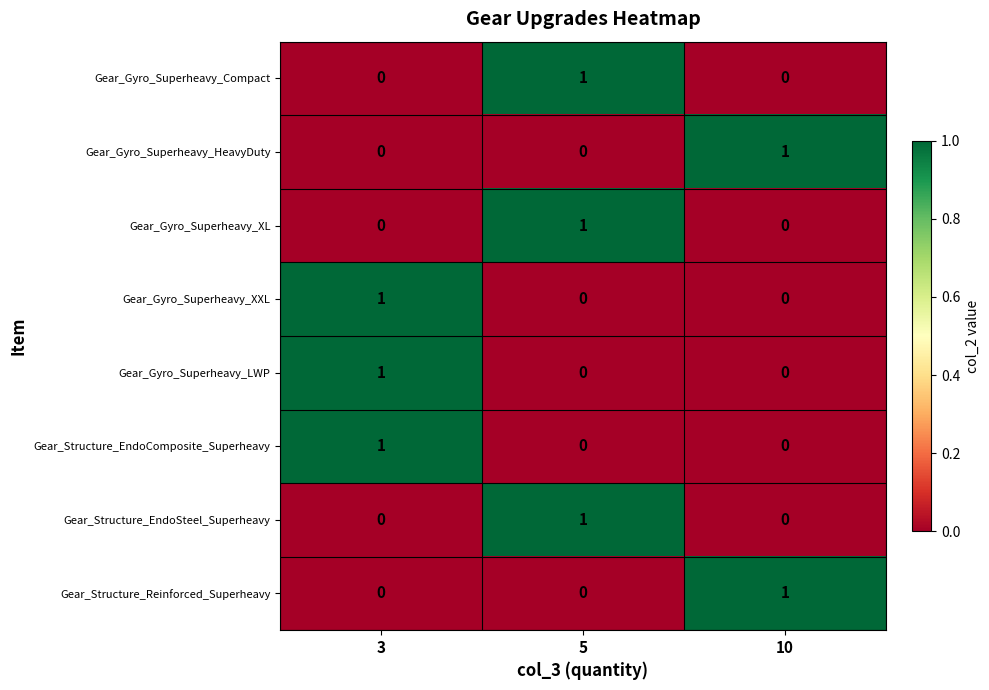

What is the spread (max minus min) of values at 10?

1